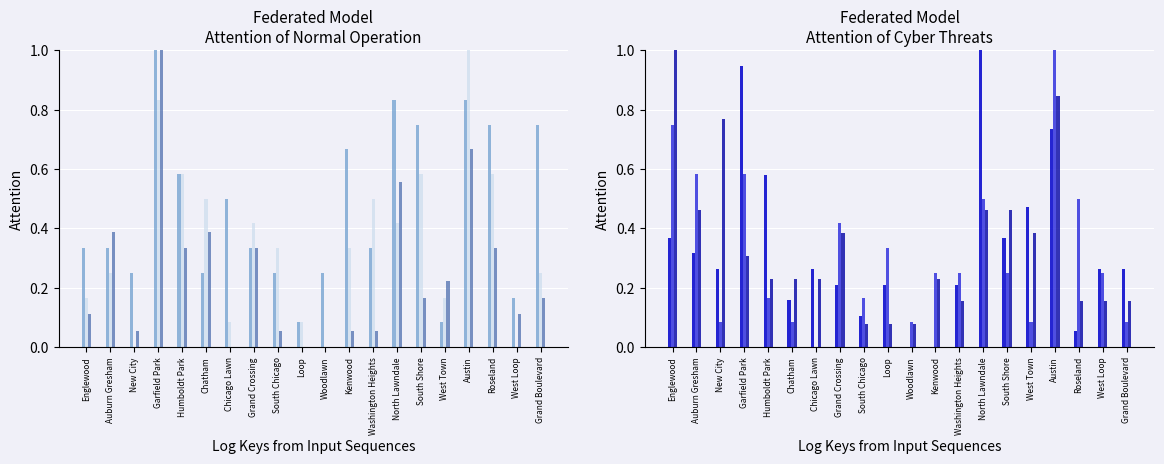

Reading left to right, what are all the values shown in this chart?

January 2021: Englewood=0.3	Auburn Gresham=0.3	New City=0.2	Garfield Park=1.0	Humboldt Park=0.6	Chatham=0.2	Chicago Lawn=0.5	Grand Crossing=0.3	South Chicago=0.2	Loop=0.1	Woodlawn=0.2	Kenwood=0.7	Washington Heights=0.3	North Lawndale=0.8	South Shore=0.8	West Town=0.1	Austin=0.8	Roseland=0.8	West Loop=0.2	Grand Boulevard=0.8
August 2020: Englewood=0.2	Auburn Gresham=0.2	New City=0.0	Garfield Park=0.8	Humboldt Park=0.6	Chatham=0.5	Chicago Lawn=0.1	Grand Crossing=0.4	South Chicago=0.3	Loop=0.1	Woodlawn=0.0	Kenwood=0.3	Washington Heights=0.5	North Lawndale=0.4	South Shore=0.6	West Town=0.2	Austin=1.0	Roseland=0.6	West Loop=0.0	Grand Boulevard=0.2
September 2021: Englewood=0.1	Auburn Gresham=0.4	New City=0.1	Garfield Park=1.0	Humboldt Park=0.3	Chatham=0.4	Chicago Lawn=0.0	Grand Crossing=0.3	South Chicago=0.1	Loop=0.0	Woodlawn=0.0	Kenwood=0.1	Washington Heights=0.1	North Lawndale=0.6	South Shore=0.2	West Town=0.2	Austin=0.7	Roseland=0.3	West Loop=0.1	Grand Boulevard=0.2
October 2021: Englewood=0.4	Auburn Gresham=0.3	New City=0.3	Garfield Park=0.9	Humboldt Park=0.6	Chatham=0.2	Chicago Lawn=0.3	Grand Crossing=0.2	South Chicago=0.1	Loop=0.2	Woodlawn=0.0	Kenwood=0.0	Washington Heights=0.2	North Lawndale=1.0	South Shore=0.4	West Town=0.5	Austin=0.7	Roseland=0.1	West Loop=0.3	Grand Boulevard=0.3
June 2022: Englewood=0.8	Auburn Gresham=0.6	New City=0.1	Garfield Park=0.6	Humboldt Park=0.2	Chatham=0.1	Chicago Lawn=0.0	Grand Crossing=0.4	South Chicago=0.2	Loop=0.3	Woodlawn=0.1	Kenwood=0.2	Washington Heights=0.2	North Lawndale=0.5	South Shore=0.2	West Town=0.1	Austin=1.0	Roseland=0.5	West Loop=0.2	Grand Boulevard=0.1
January 2022: Englewood=1.0	Auburn Gresham=0.5	New City=0.8	Garfield Park=0.3	Humboldt Park=0.2	Chatham=0.2	Chicago Lawn=0.2	Grand Crossing=0.4	South Chicago=0.1	Loop=0.1	Woodlawn=0.1	Kenwood=0.2	Washington Heights=0.2	North Lawndale=0.5	South Shore=0.5	West Town=0.4	Austin=0.8	Roseland=0.2	West Loop=0.2	Grand Boulevard=0.2